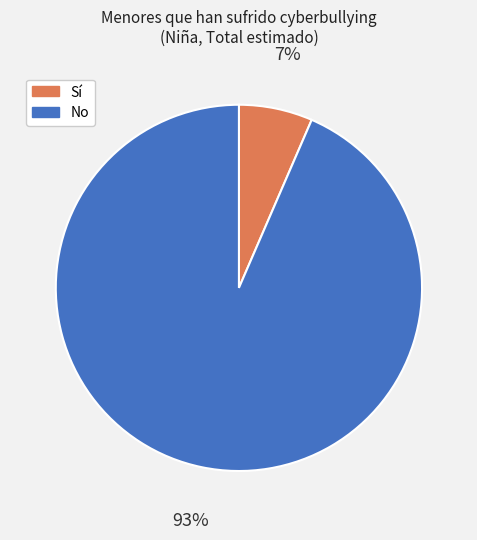

To the nearest percent, what is the average slice percentage?

50%